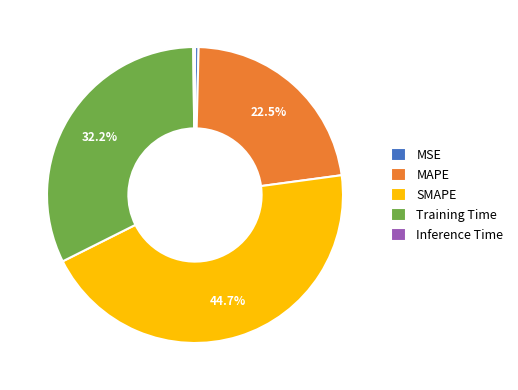

What percentage do MAPE and Training Time together represent?

54.7%